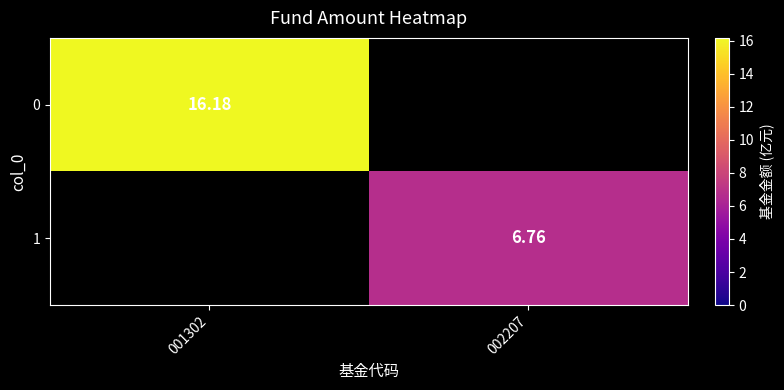

How many distinct data groups are displayed?

2